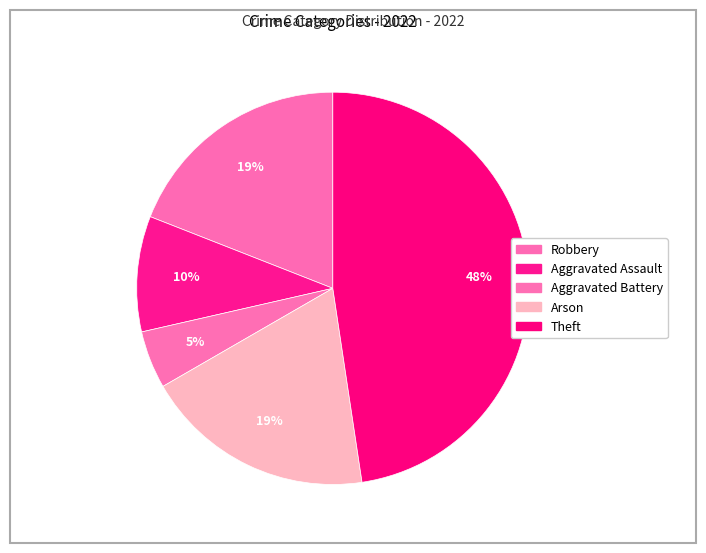

What percentage do Aggravated Battery and Theft together represent?

52.4%